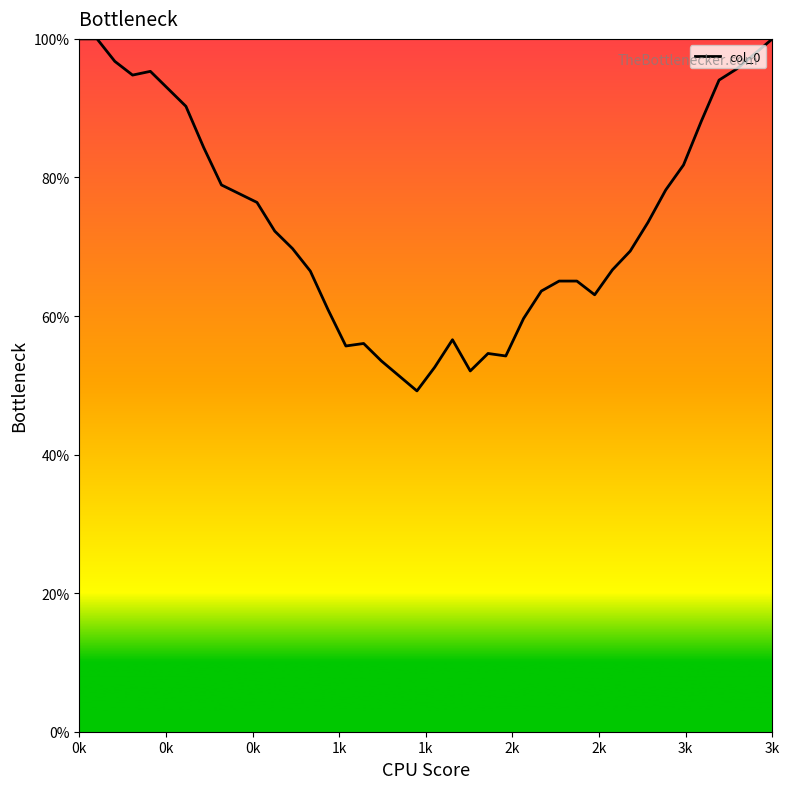

What is the maximum value shown in the chart?

100.0